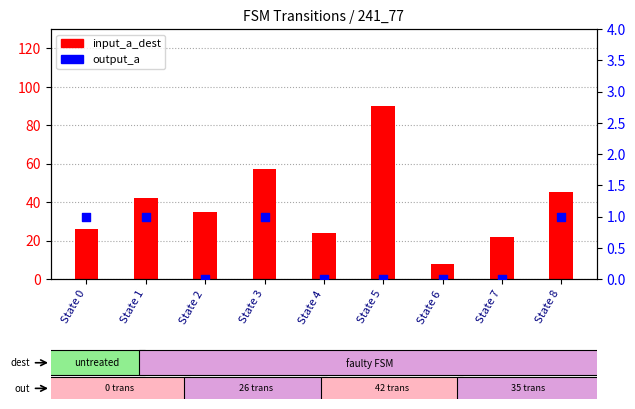

What is the total value across all series at State 1?

43